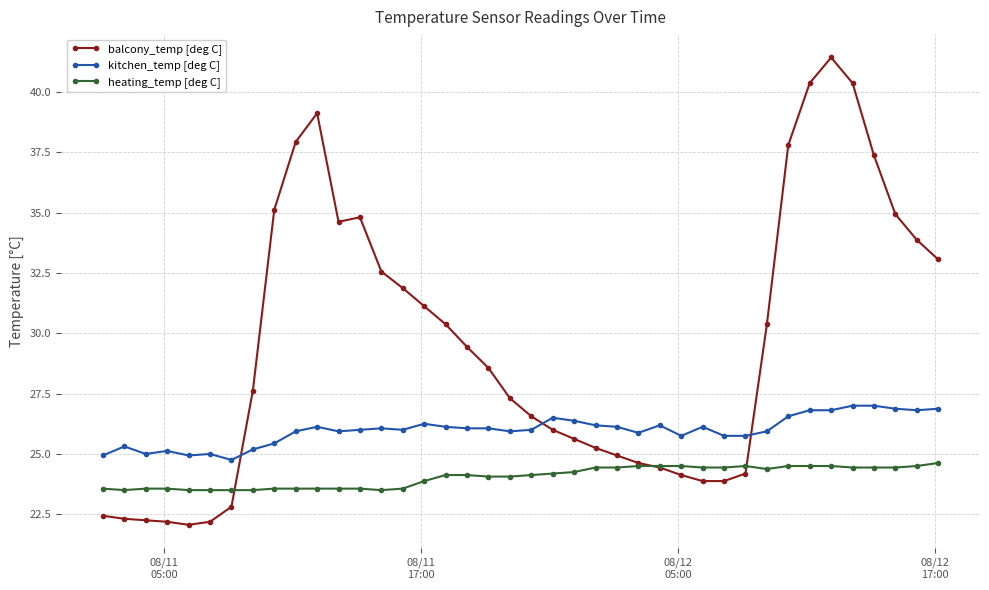

How many distinct data groups are displayed?

3